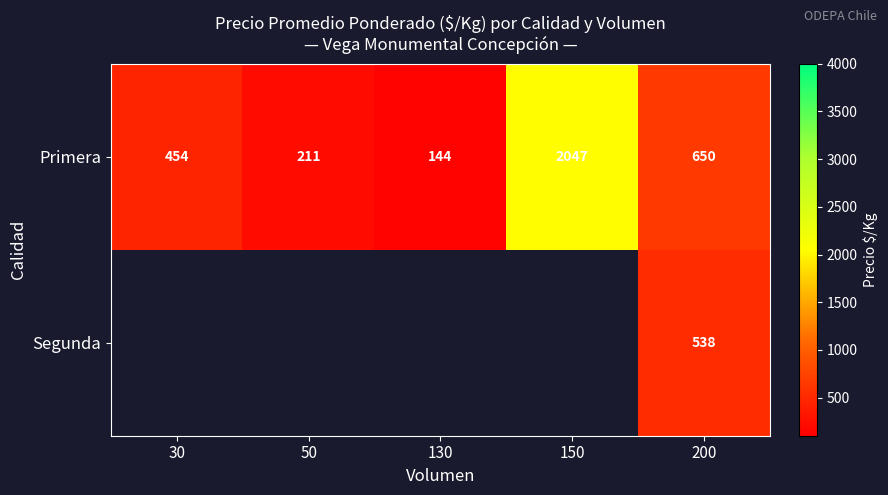

How many distinct data groups are displayed?

2